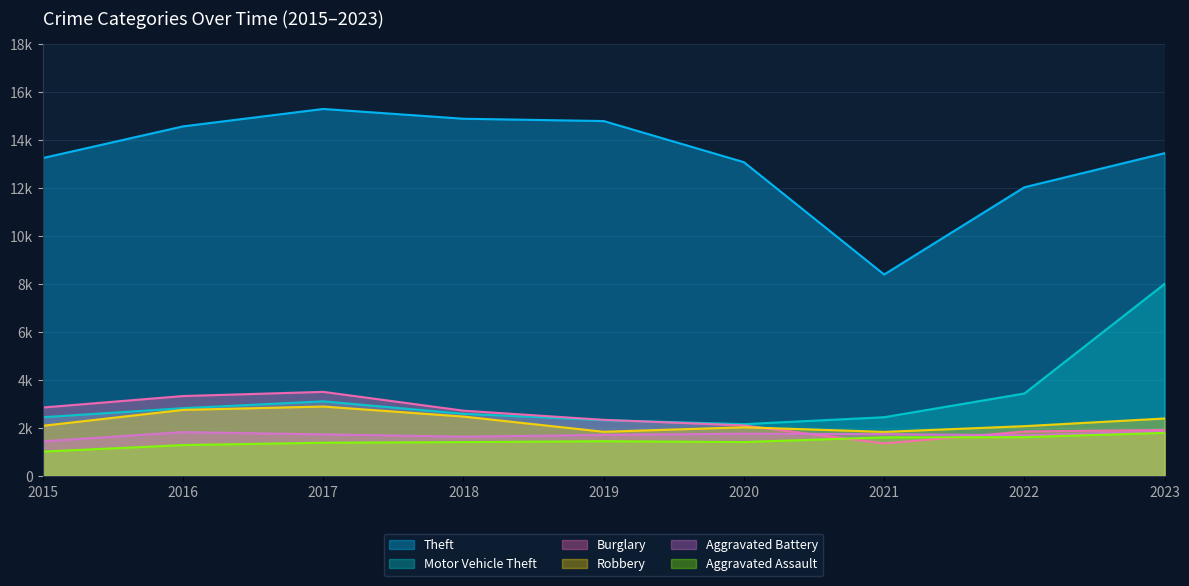

What are all the series names shown in the legend?

Theft, Motor Vehicle Theft, Burglary, Robbery, Aggravated Battery, Aggravated Assault